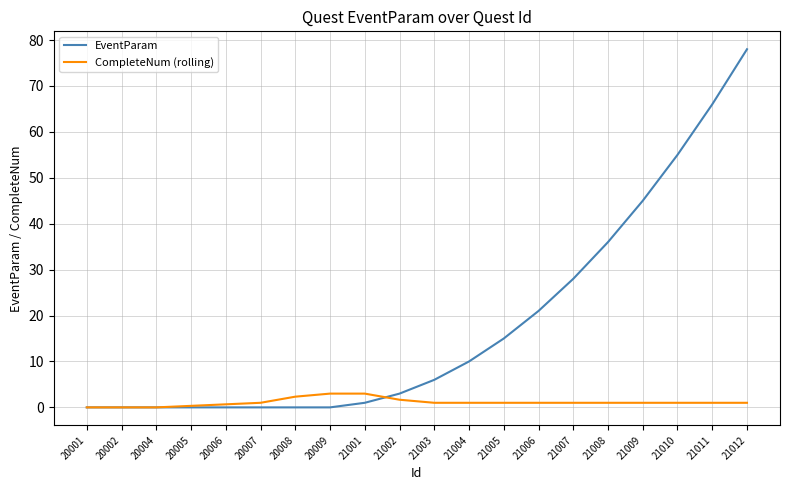

At which category is the sum across all series the highest?

21012